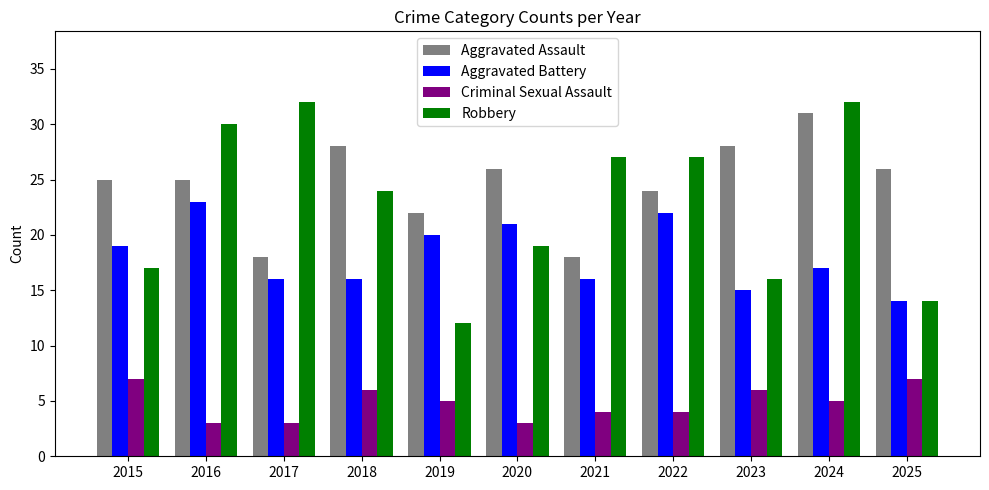

At 2018, list the series in order from smallest to largest.

Criminal Sexual Assault, Aggravated Battery, Robbery, Aggravated Assault